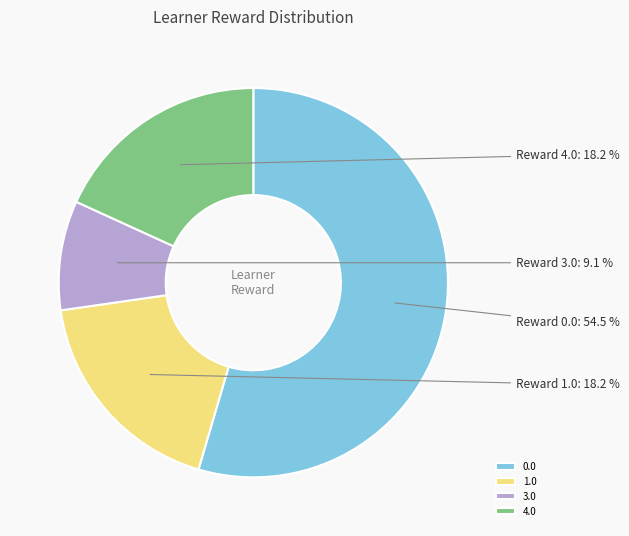

Is it true that 1.0 is 7% of the pie?

False